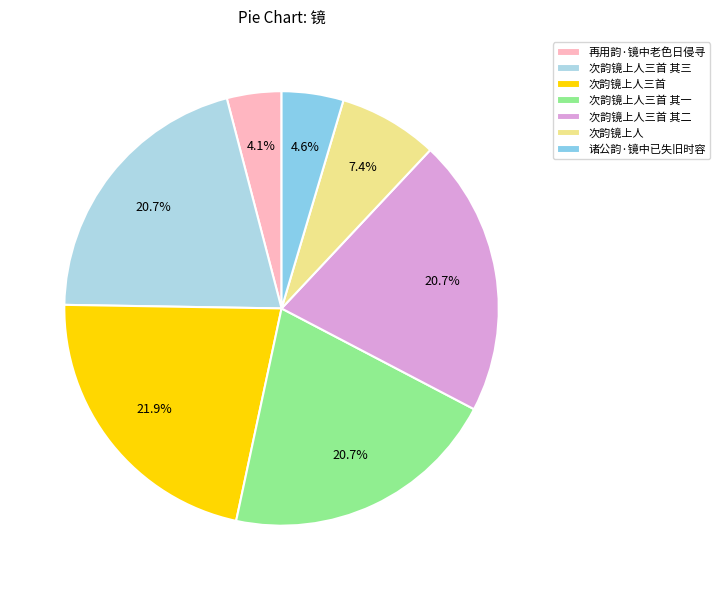

Does any single category account for the majority?

No